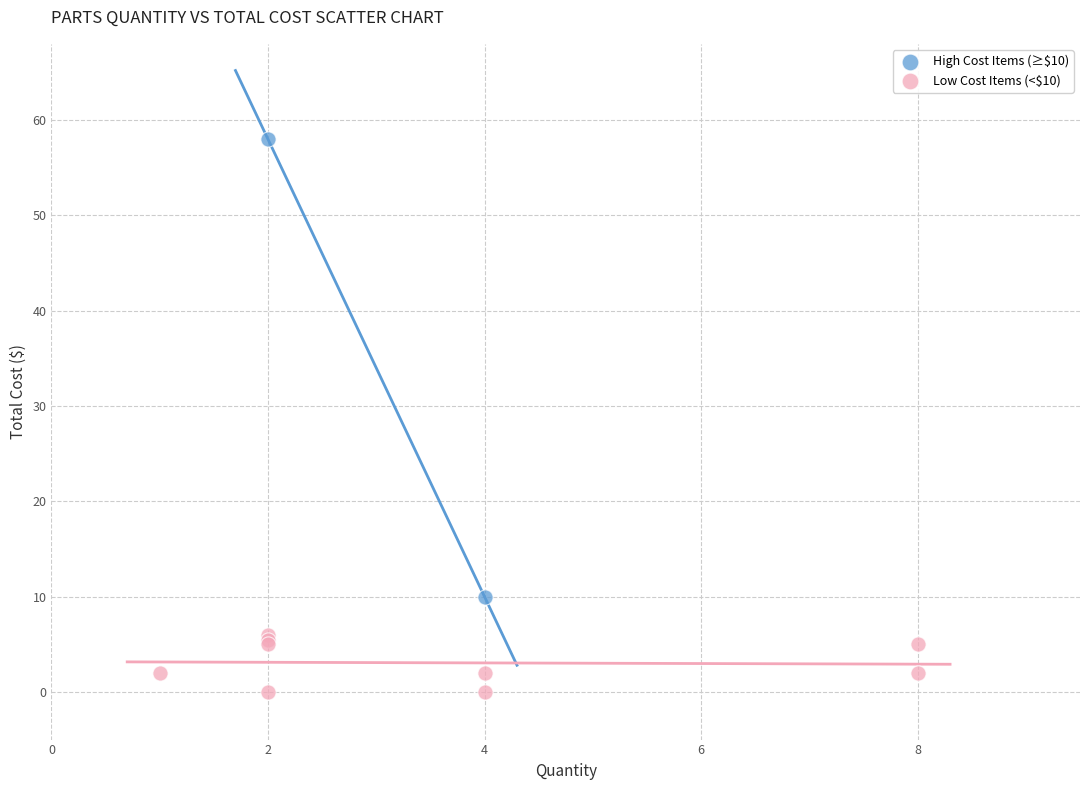

Which series contains the lowest Y value?

Low Cost Items (<$10)